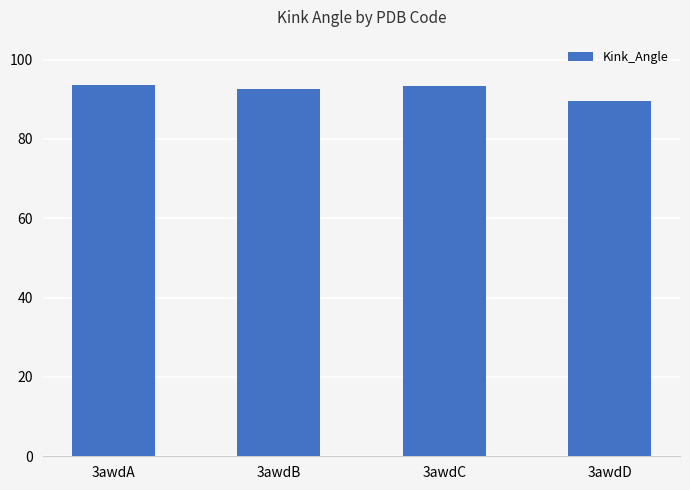

What is the sum of the values at 3awdC and 3awdD?

182.8